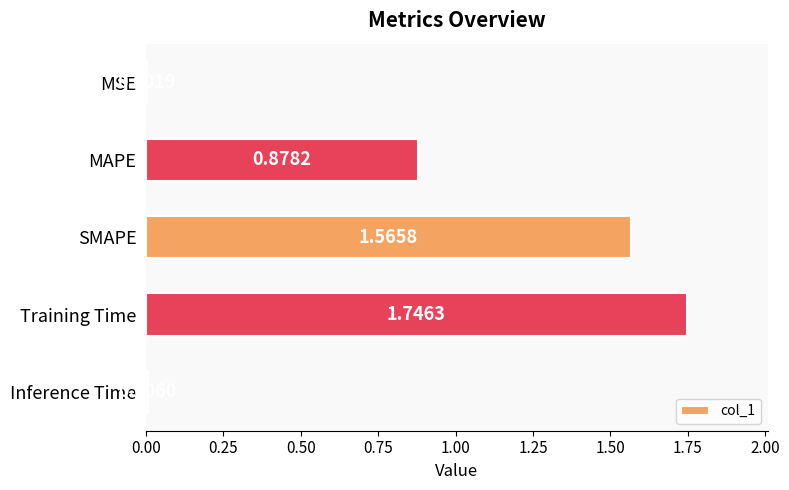

Which has a higher value, Training Time or Inference Time?

Training Time